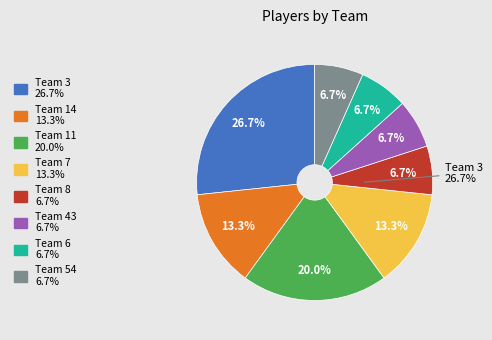

Is 8 the majority of the pie?

No